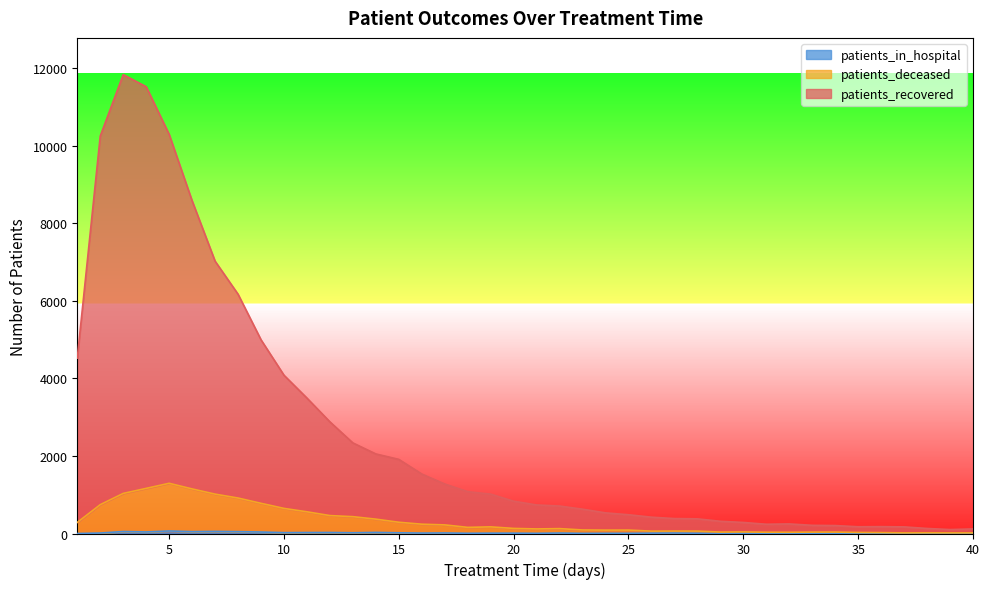

Is it true that patients_in_hospital equals 31 at 15?

False